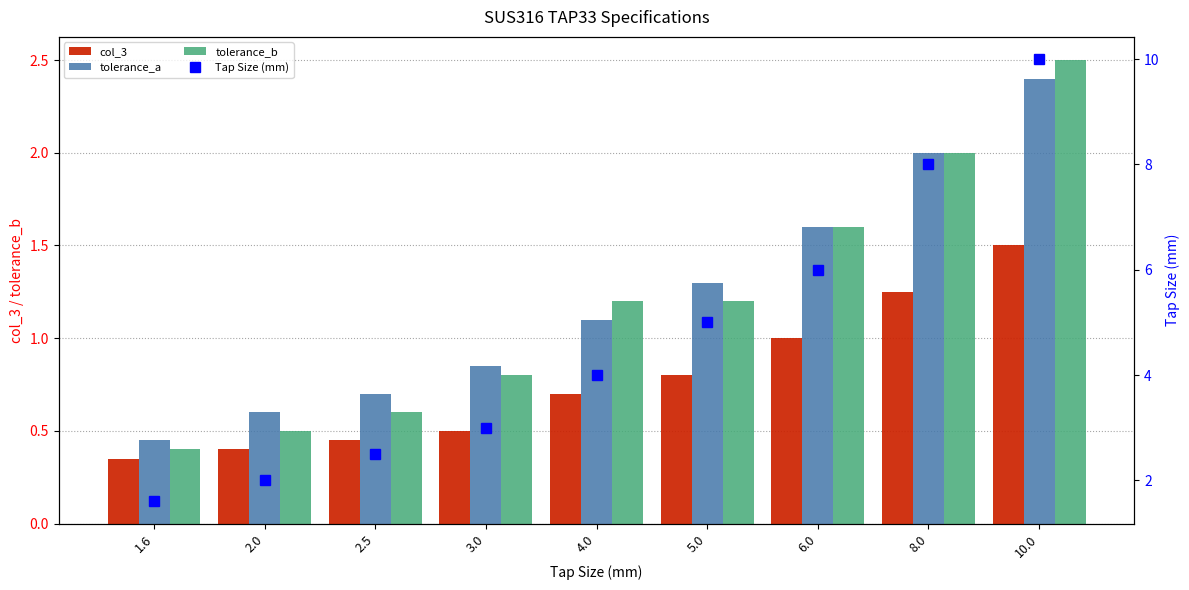

List the labels in order of Tap Size (mm) value, smallest first.

1.6, 2.0, 2.5, 3.0, 4.0, 5.0, 6.0, 8.0, 10.0